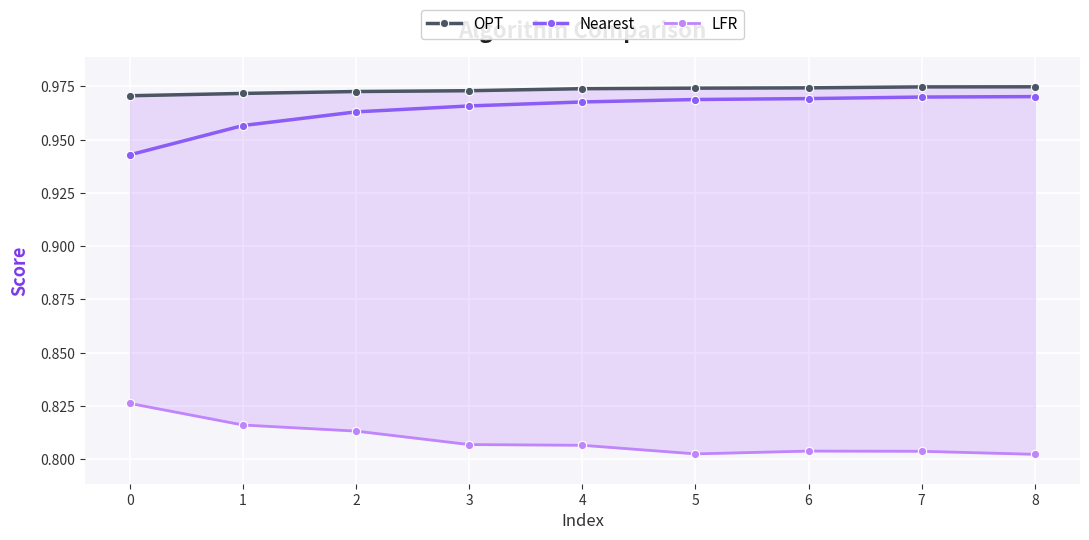

Where is LFR nearest to the value 0?

8